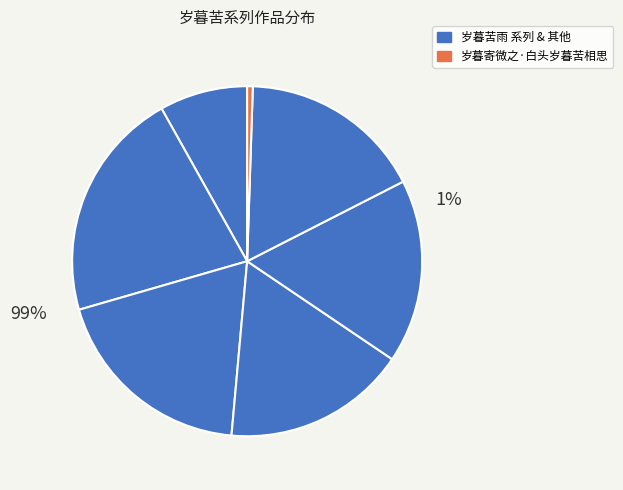

Is there a majority slice in this chart?

No